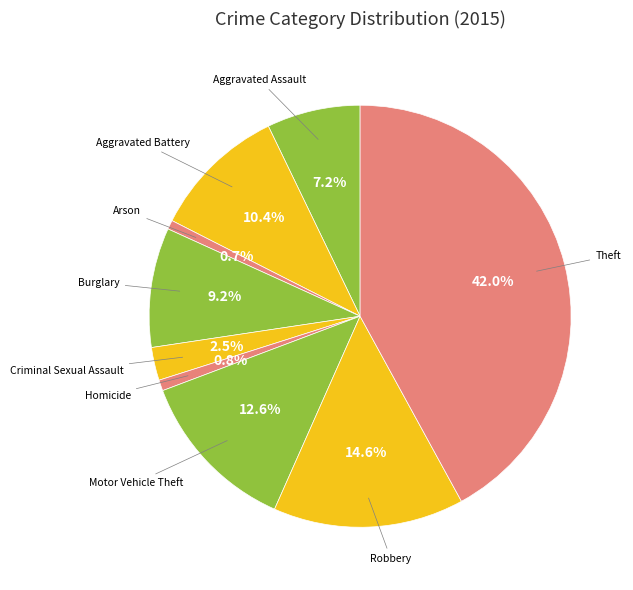

Approximately how many times larger is the value at Burglary compared to Aggravated Assault?

1.3